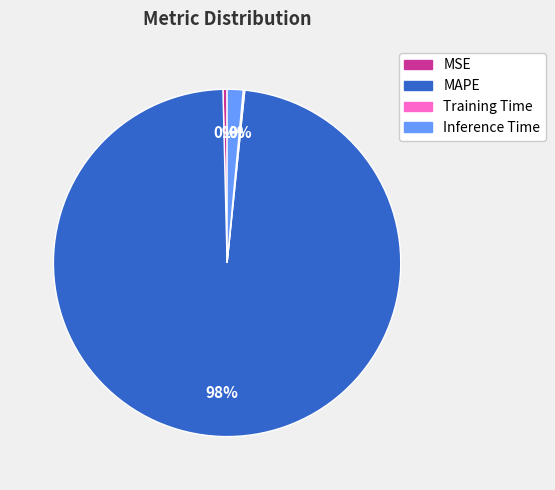

Between MAPE and Inference Time, which is larger?

MAPE